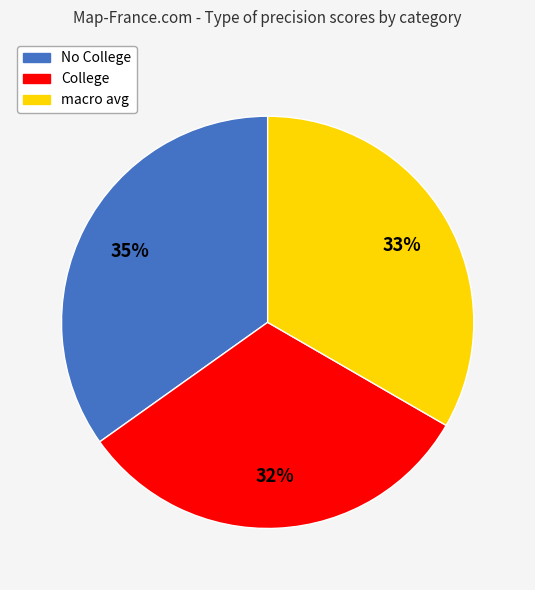

Does No College represent more than half of the total?

No